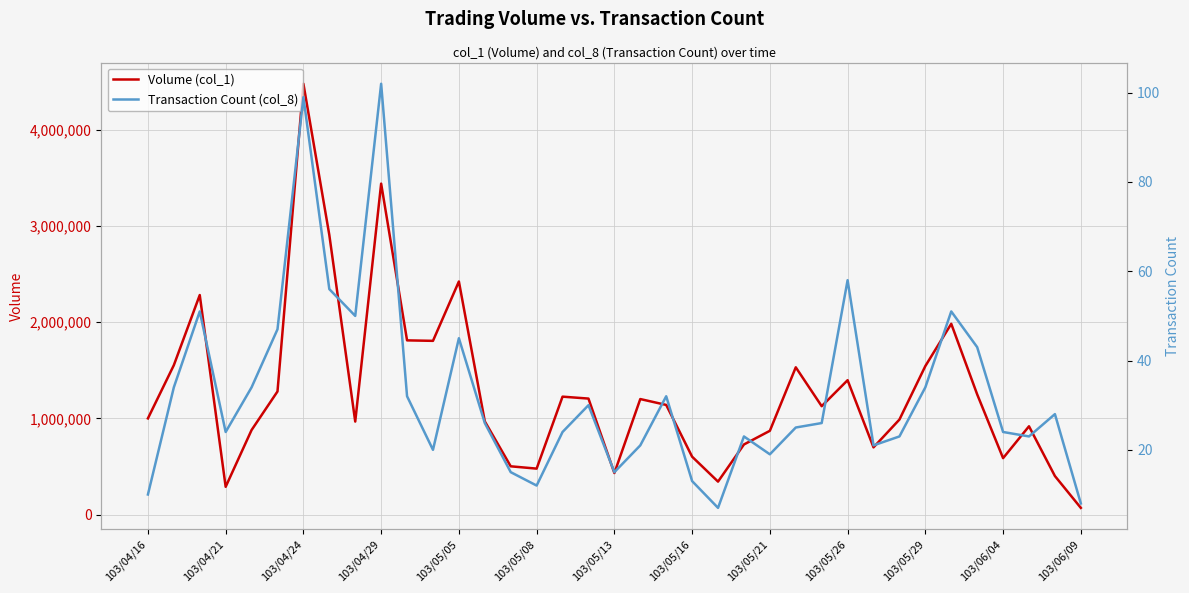

The value of Volume (col_1) at 103/05/05 is 2423000. True or false?

True